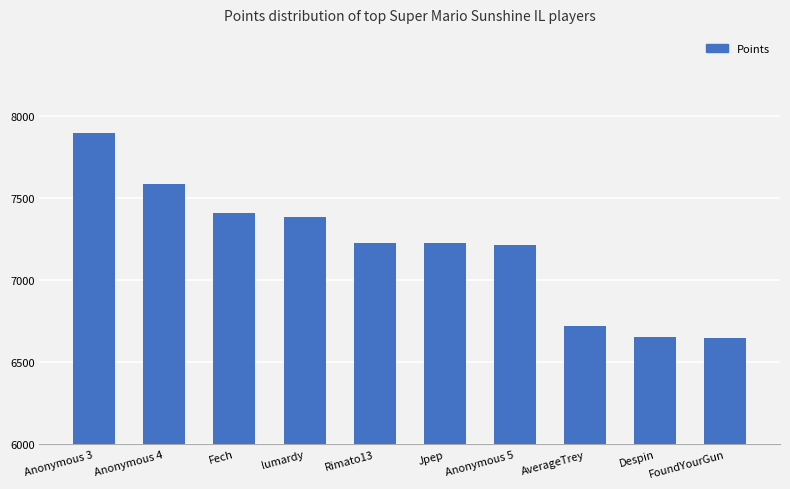

What position from the right is FoundYourGun?

1